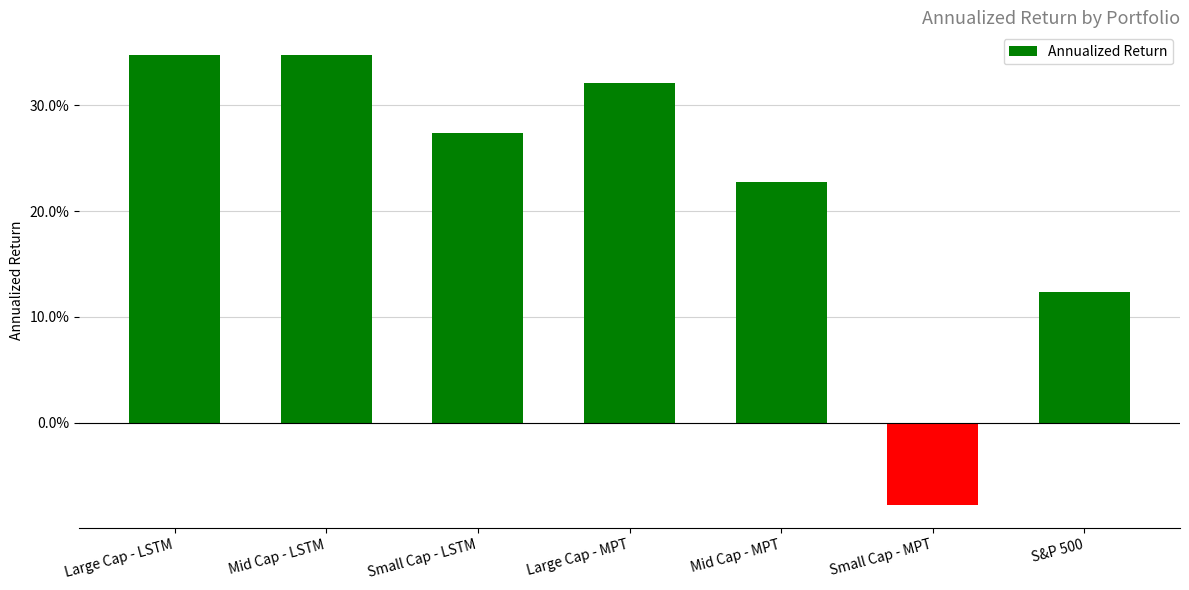

Is it true that the value at Mid Cap - LSTM is 0.3?

True